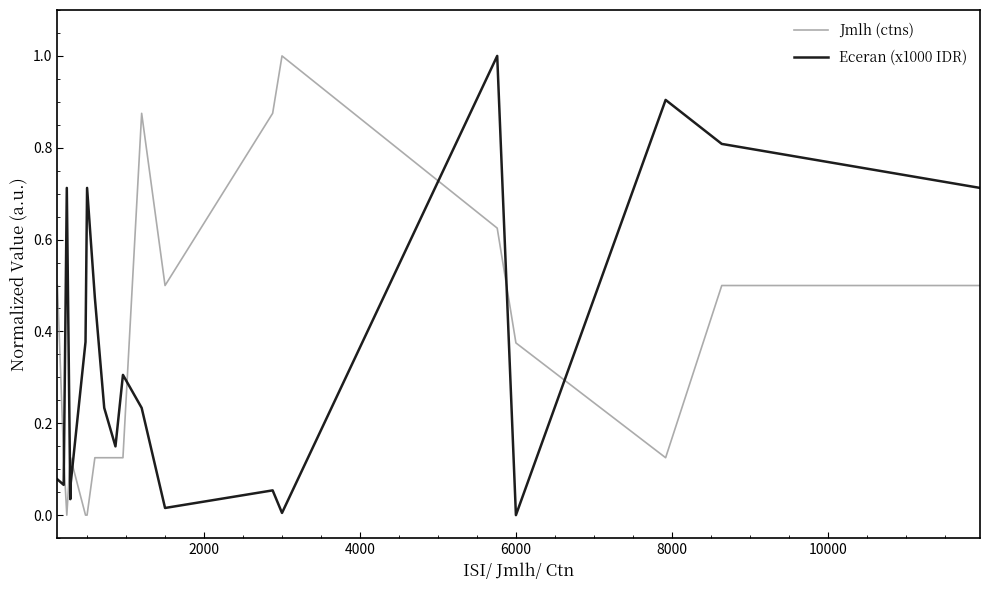

How many times do Jmlh (ctns) and Eceran (x1000 IDR) cross each other?

7